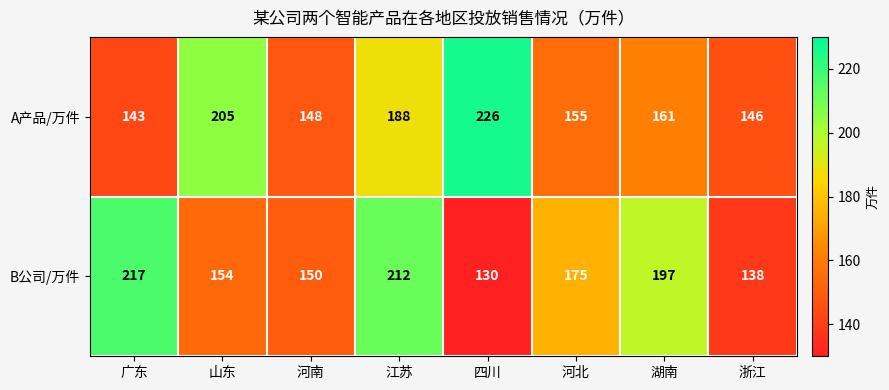

Reading right to left, what are all the values shown in this chart?

A产品/万件: 浙江=146	湖南=161	河北=155	四川=226	江苏=188	河南=148	山东=205	广东=143
B公司/万件: 浙江=138	湖南=197	河北=175	四川=130	江苏=212	河南=150	山东=154	广东=217